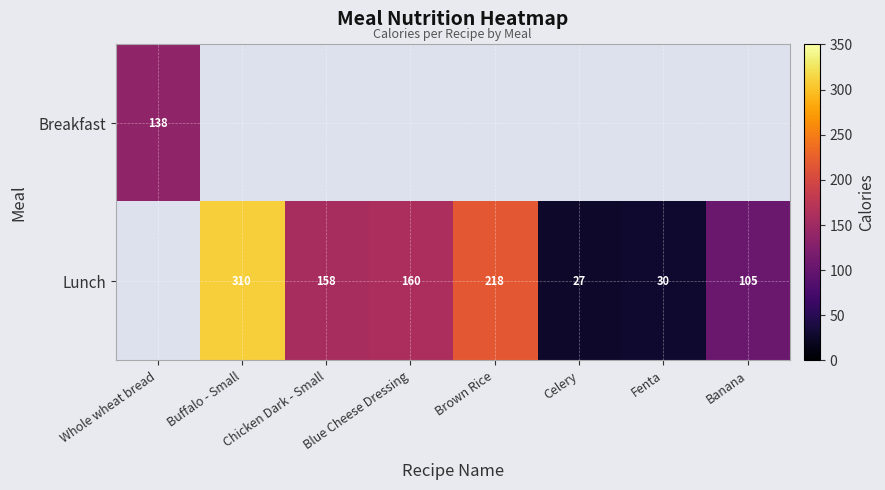

Is it true that Breakfast equals 66 at Whole wheat bread?

False